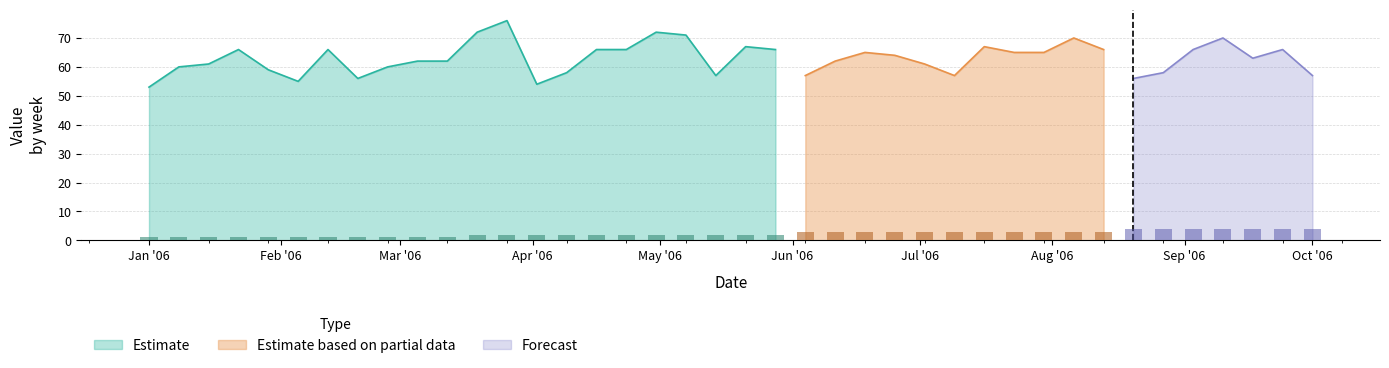

Reading left to right, what are all the values shown in this chart?

value: 2006-01-01=53	2006-01-08=60	2006-01-15=61	2006-01-22=66	2006-01-29=59	2006-02-05=55	2006-02-12=66	2006-02-19=56	2006-02-26=60	2006-03-05=62	2006-03-12=62	2006-03-19=72	2006-03-26=76	2006-04-02=54	2006-04-09=58	2006-04-16=66	2006-04-23=66	2006-04-30=72	2006-05-07=71	2006-05-14=57	2006-05-21=67	2006-05-28=66	2006-06-04=57	2006-06-11=62	2006-06-18=65	2006-06-25=64	2006-07-02=61	2006-07-09=57	2006-07-16=67	2006-07-23=65	2006-07-30=65	2006-08-06=70	2006-08-13=66	2006-08-20=56	2006-08-27=58	2006-09-03=66	2006-09-10=70	2006-09-17=63	2006-09-24=66	2006-10-01=57
n: 2006-01-01=1	2006-01-08=1	2006-01-15=1	2006-01-22=1	2006-01-29=1	2006-02-05=1	2006-02-12=1	2006-02-19=1	2006-02-26=1	2006-03-05=1	2006-03-12=1	2006-03-19=2	2006-03-26=2	2006-04-02=2	2006-04-09=2	2006-04-16=2	2006-04-23=2	2006-04-30=2	2006-05-07=2	2006-05-14=2	2006-05-21=2	2006-05-28=2	2006-06-04=3	2006-06-11=3	2006-06-18=3	2006-06-25=3	2006-07-02=3	2006-07-09=3	2006-07-16=3	2006-07-23=3	2006-07-30=3	2006-08-06=3	2006-08-13=3	2006-08-20=4	2006-08-27=4	2006-09-03=4	2006-09-10=4	2006-09-17=4	2006-09-24=4	2006-10-01=4